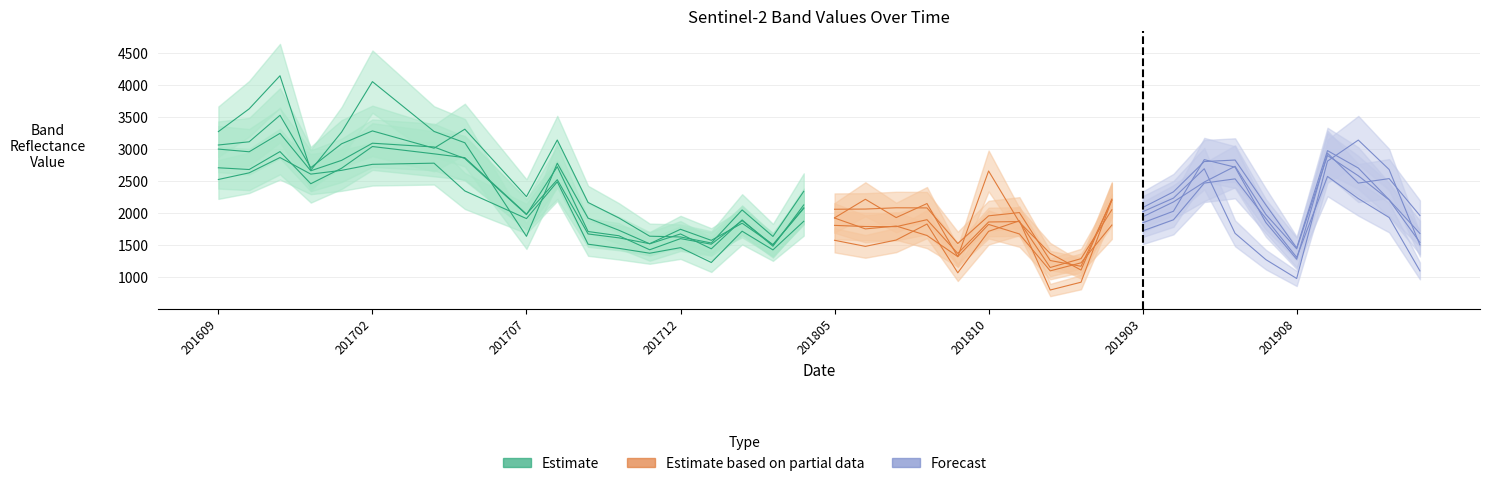

True or false: B11 has a value of 1069 at 201809.

True